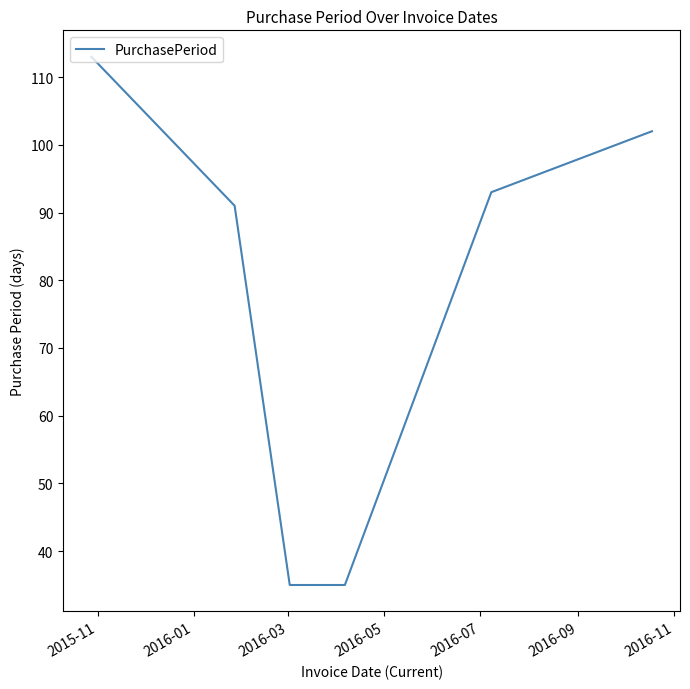

What is the maximum value shown in the chart?

113